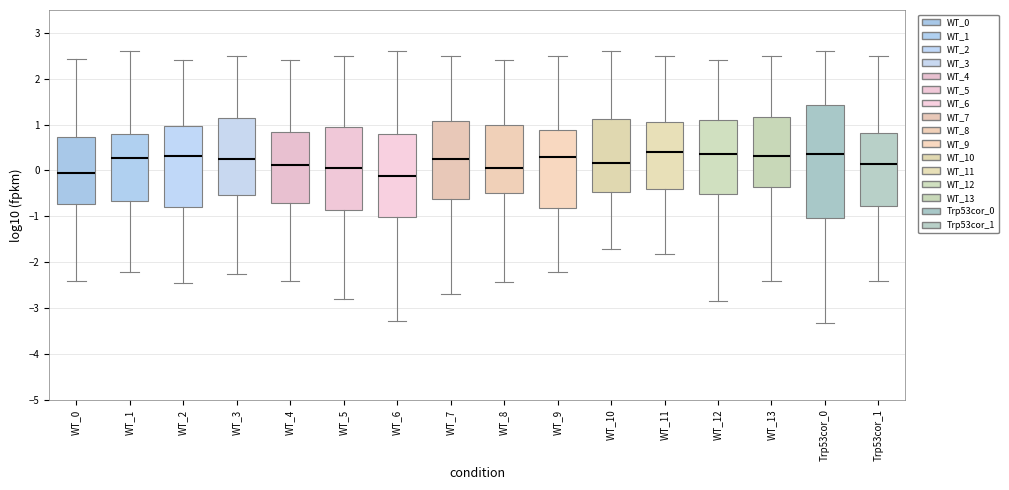

Comparing the boxes themselves (not the whiskers), which one is the tallest?

Trp53cor_0